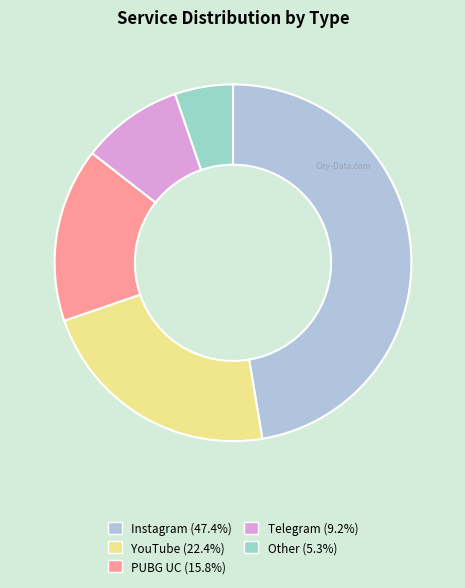

What is the total percentage of Telegram and Instagram?

56.6%